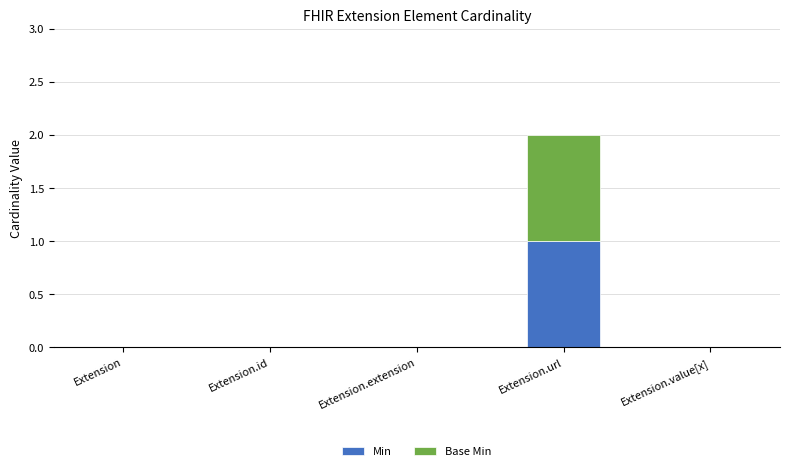

Reading left to right, what are the values for Min?

Extension=0	Extension.id=0	Extension.extension=0	Extension.url=1	Extension.value[x]=0